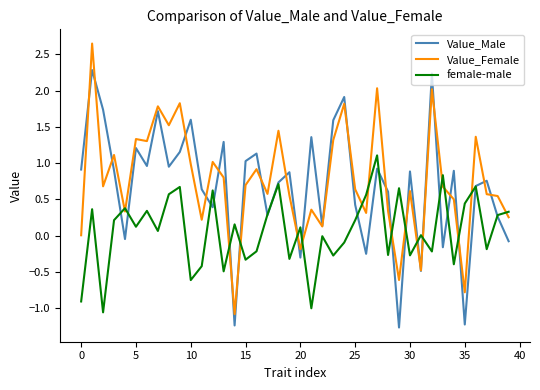

What is the smallest value displayed?

-1.3